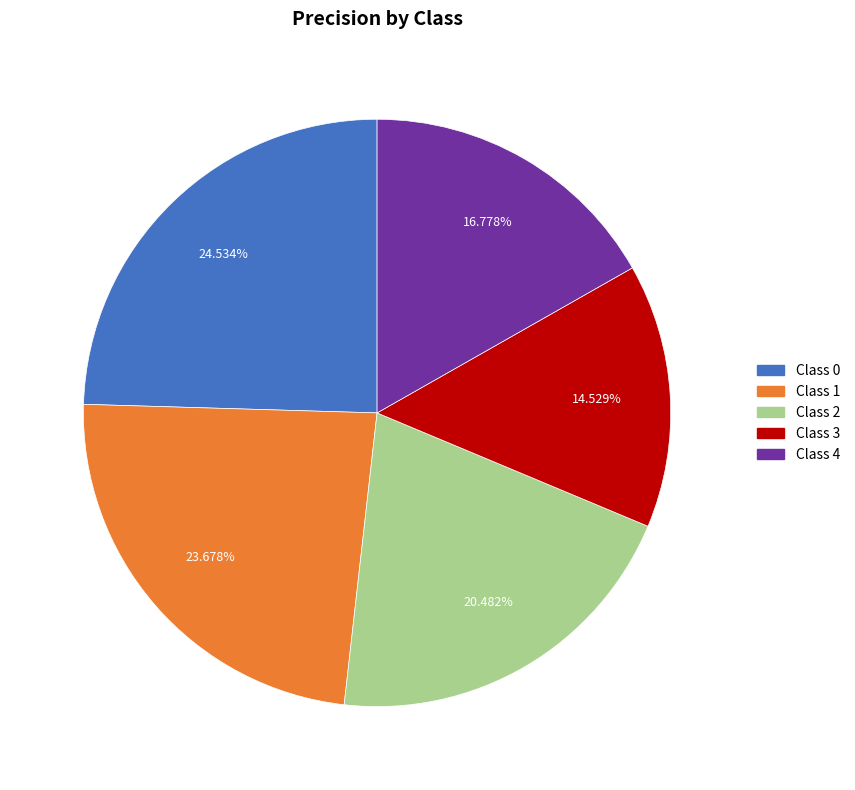

To the nearest percent, what is the difference between the largest and smallest slice percentages?

10%